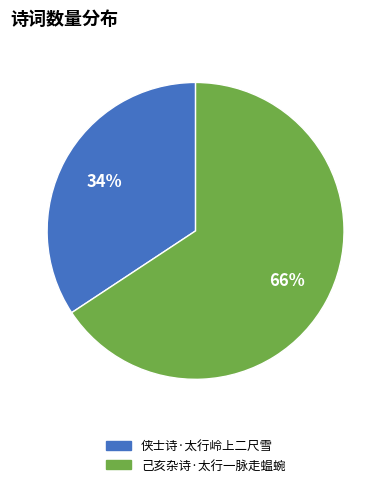

Which slice represents more than half of the pie?

己亥杂诗·太行一脉走蝹蜿